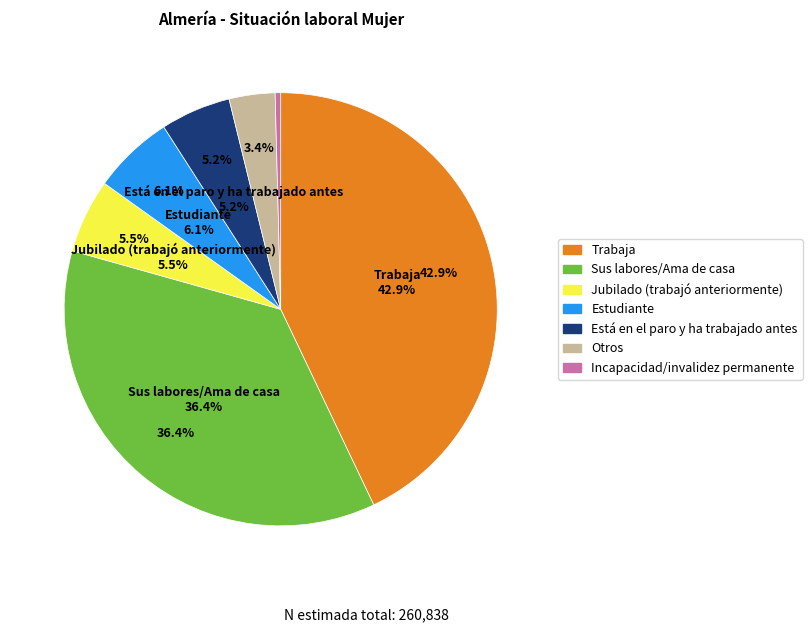

Count the number of slices in the pie.

8